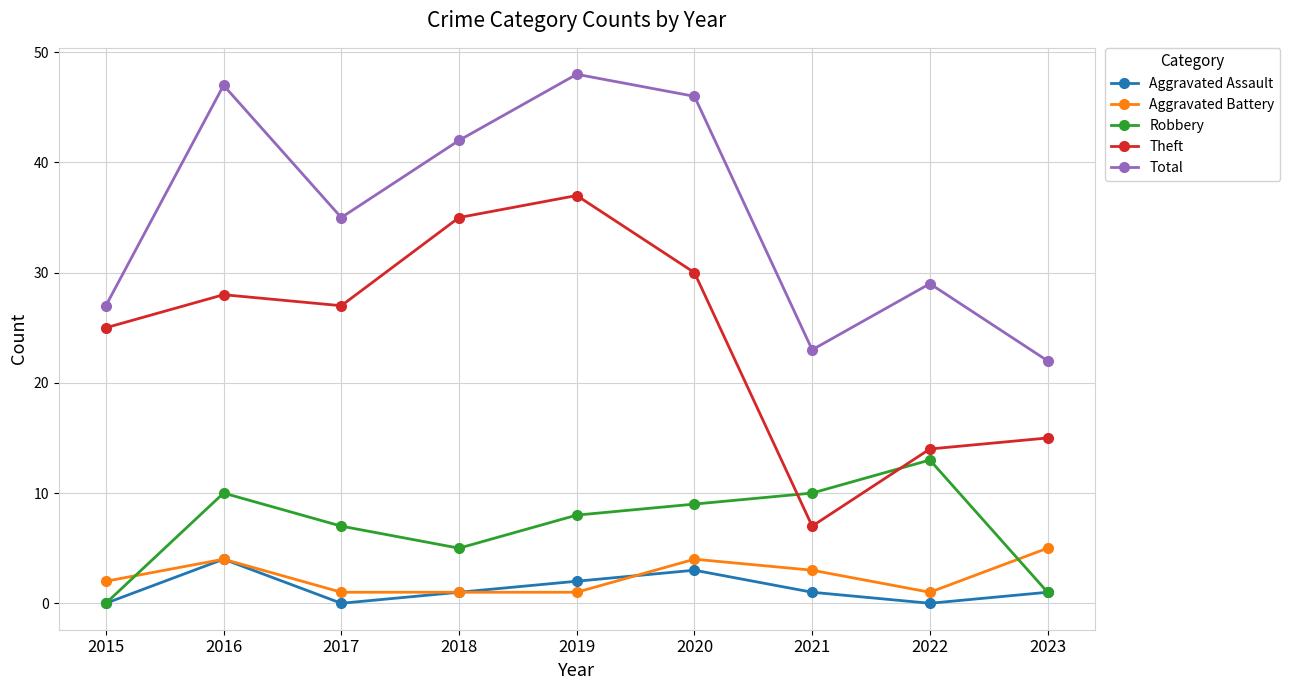

How many Aggravated Assault values are between 0 and 2?

7